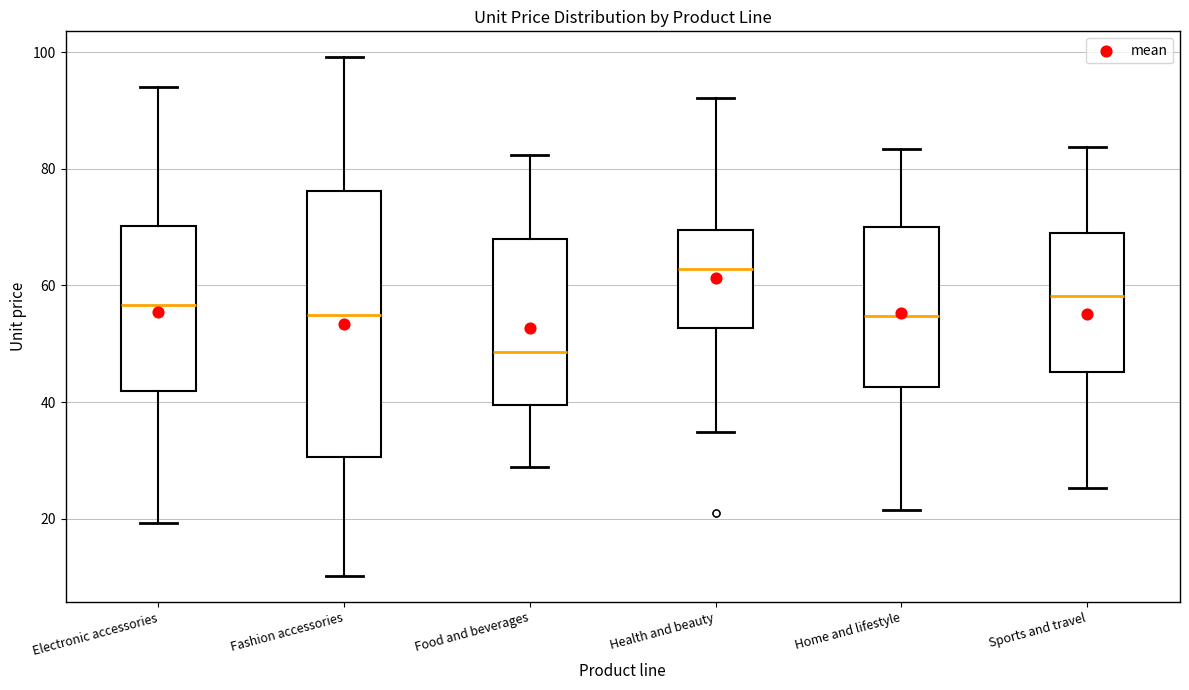

Reading left to right, transcribe this box plot: for each box, give where its median line is, the range the box spans, and where its two whiskers end, as read against the y-axis. The values are not printed on the chart, so give them approximately, as read against the axis.

Electronic accessories: median 56, box 42 to 70, whiskers 20 to 94
Fashion accessories: median 54, box 30 to 76, whiskers 10 to 100
Food and beverages: median 48, box 40 to 68, whiskers 28 to 82
Health and beauty: median 62, box 52 to 70, whiskers 34 to 92
Home and lifestyle: median 54, box 42 to 70, whiskers 22 to 84
Sports and travel: median 58, box 46 to 70, whiskers 26 to 84